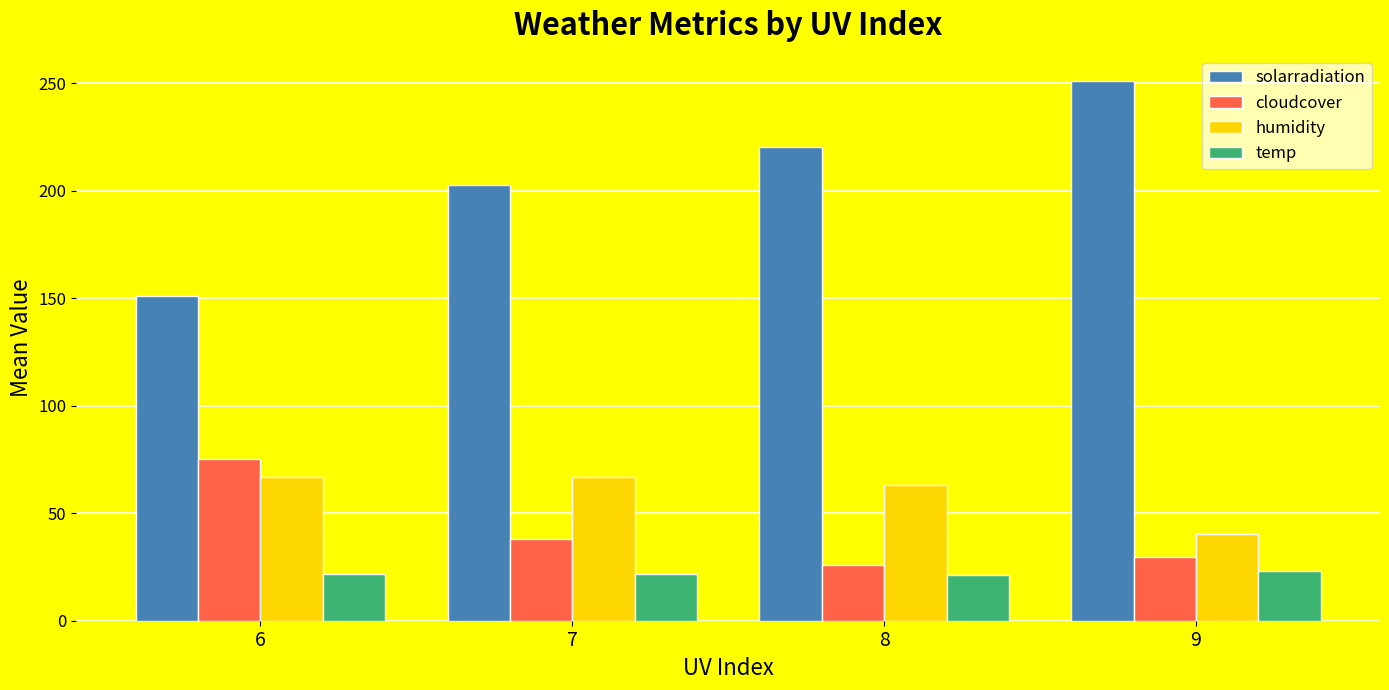

What is the sum of all humidity values?

237.0